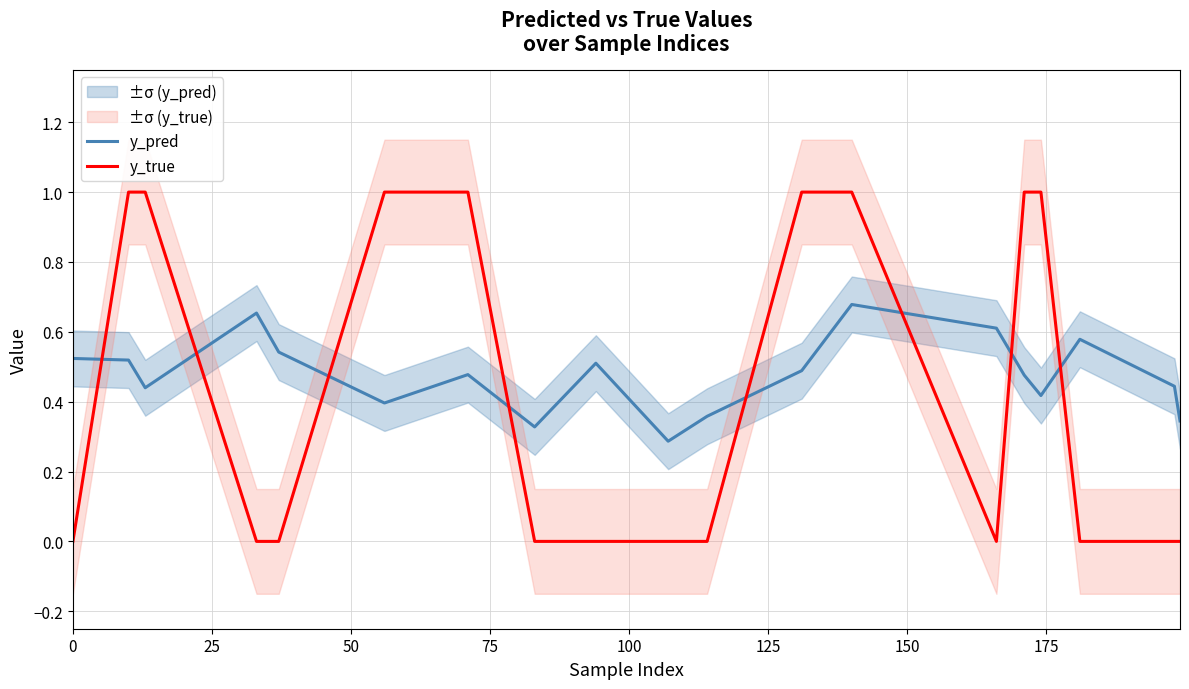

Which series ends up on top after the final intersection of y_true and y_pred?

y_pred